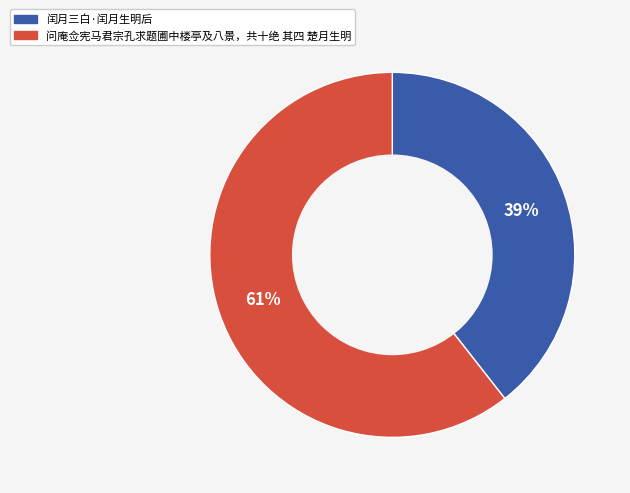

Is the sum of 闰月三白·闰月生明后 and 问庵佥宪马君宗孔求题圃中楼亭及八景，共十绝 其四 楚月生明 greater than half?

Yes